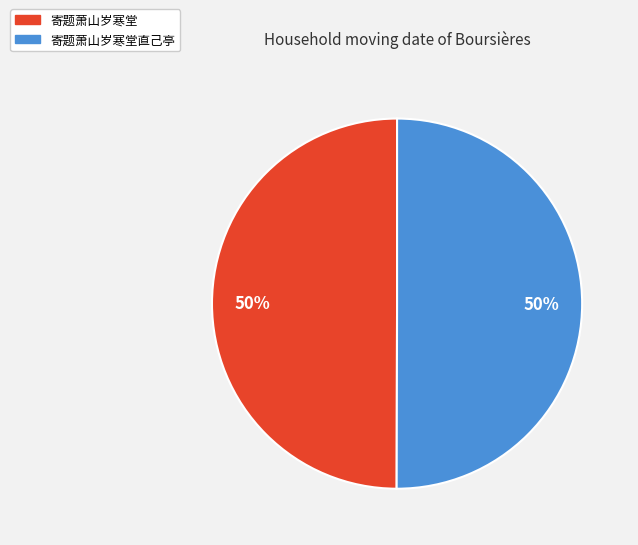

What is the ratio of the value at 寄题萧山岁寒堂 to the value at 寄题萧山岁寒堂直己亭?

1.0